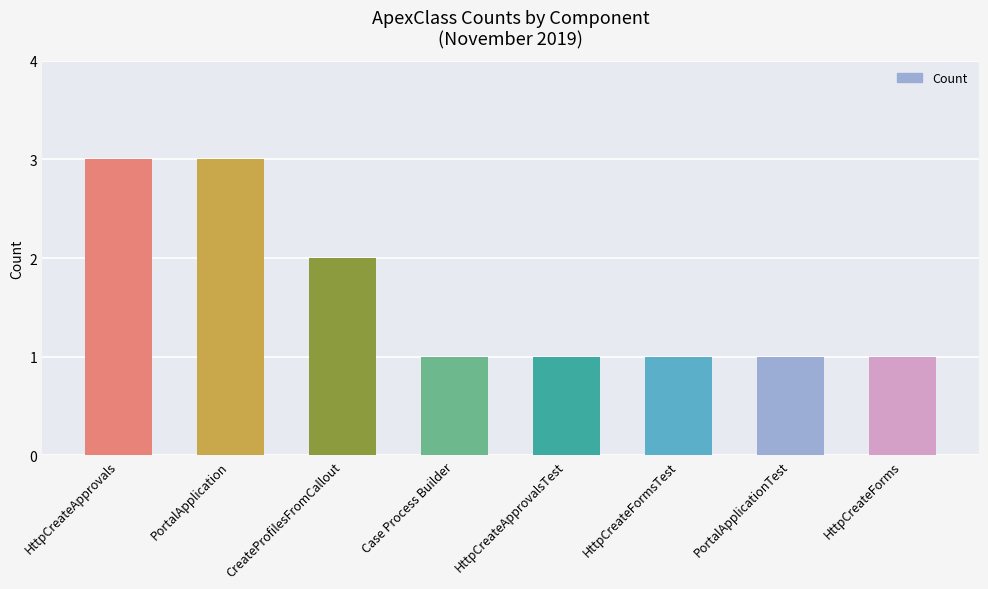

What is the sum of all values?

13